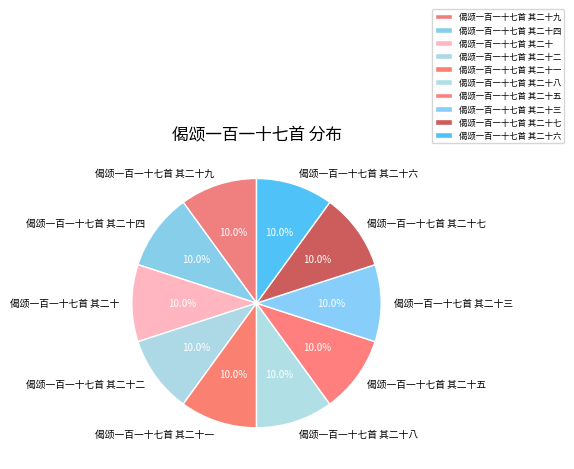

Is there any slice that represents more than half of the pie?

No